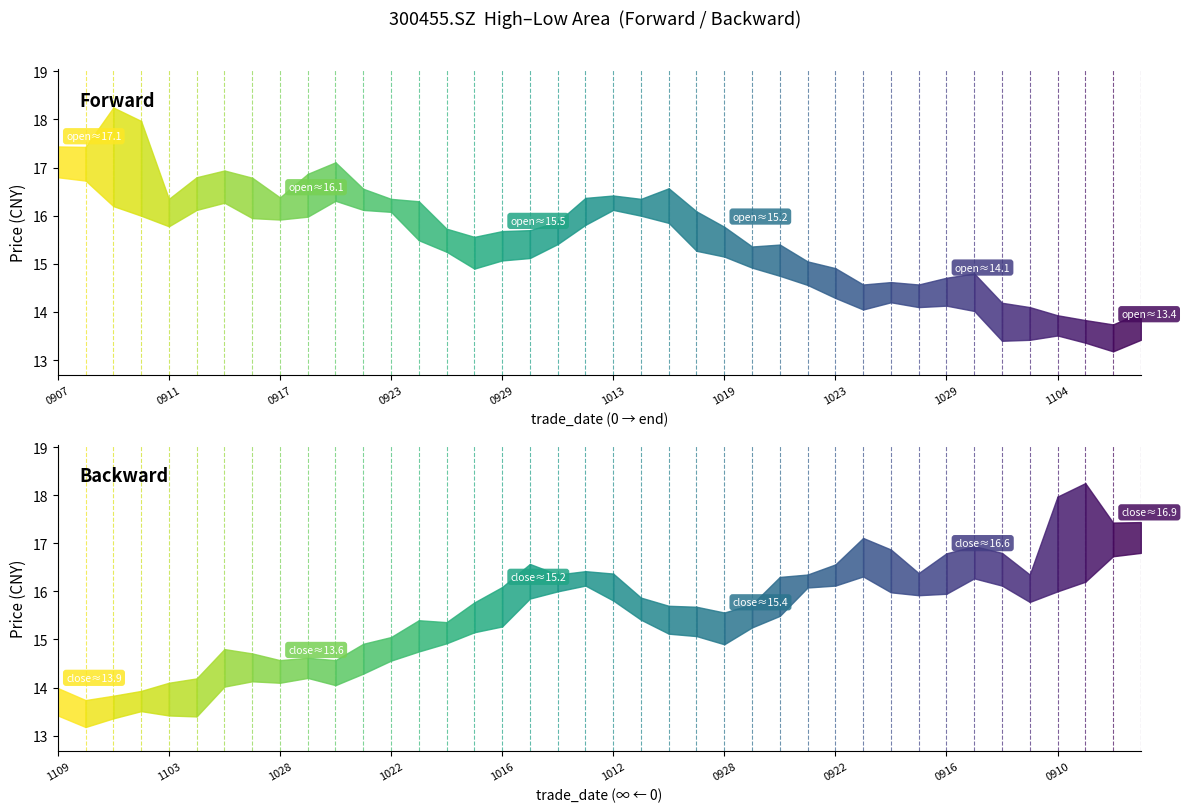

True or false: close has more than 0 interior local peaks.

True